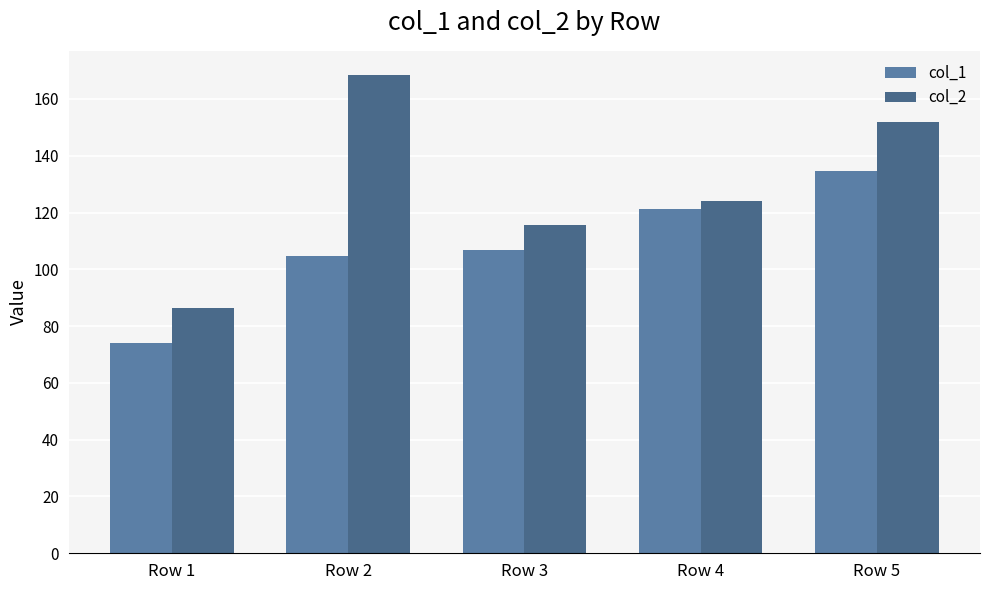

Reading left to right, extract all data points from this chart.

col_1: Row 1=73.9	Row 2=104.6	Row 3=106.7	Row 4=121.4	Row 5=134.8
col_2: Row 1=86.4	Row 2=168.5	Row 3=115.5	Row 4=124.0	Row 5=151.8